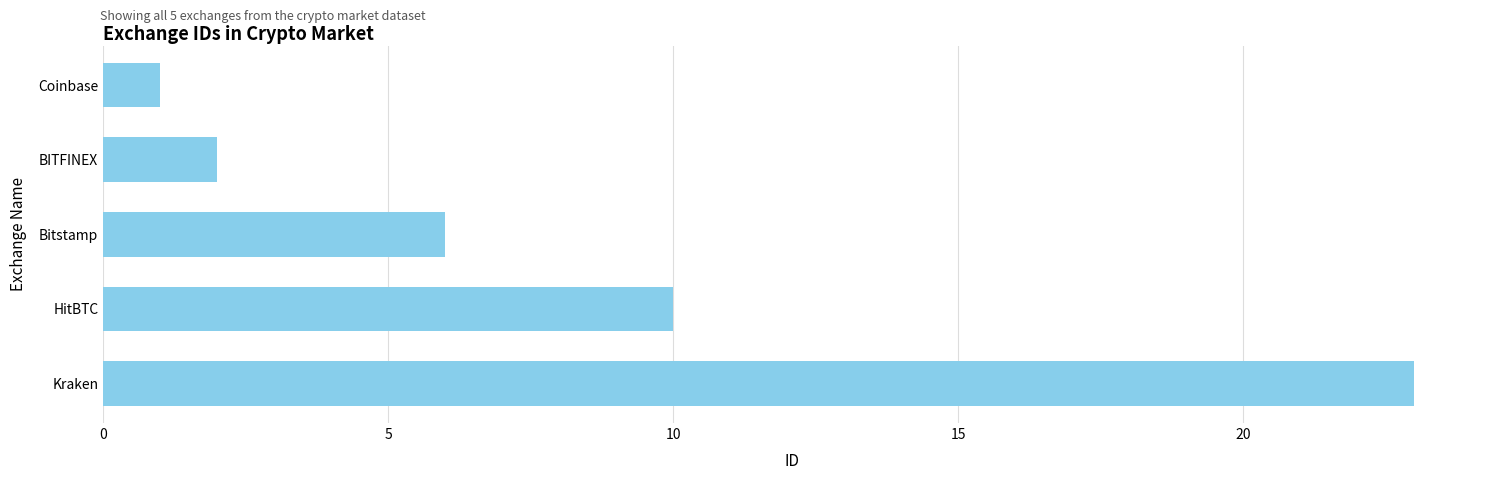

What is the label of the 2nd bar from the top?

BITFINEX